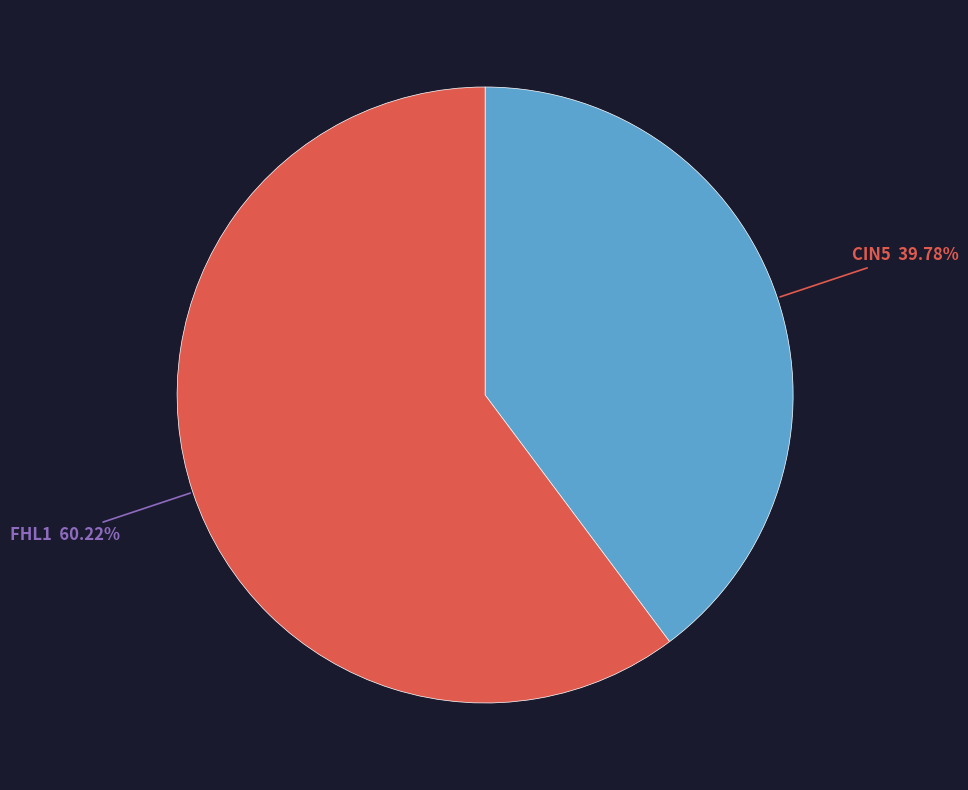

How many slices are in this pie chart?

2